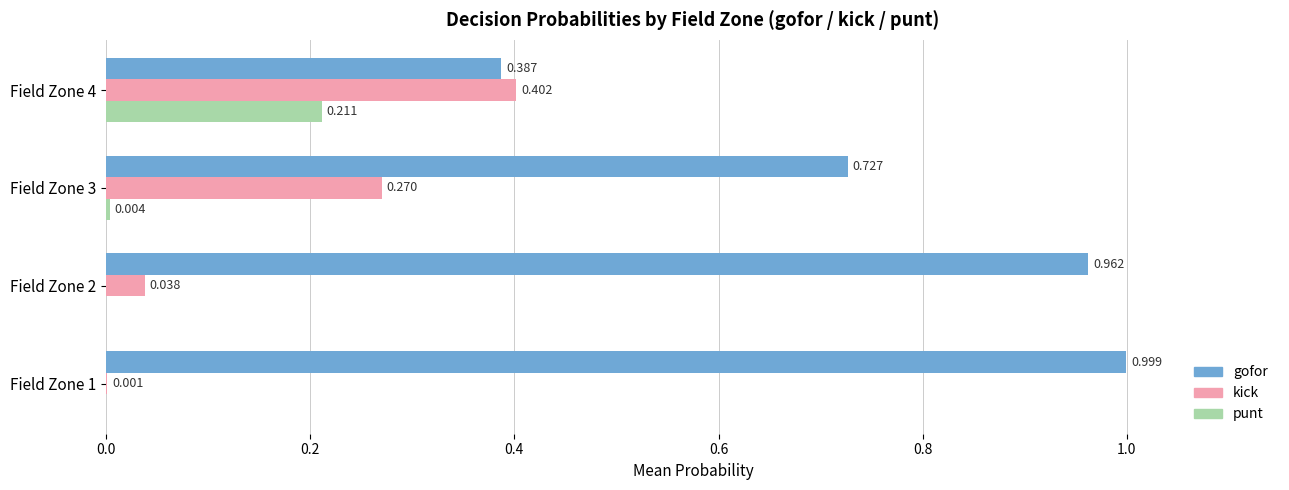

Which series has the largest total across all categories?

gofor